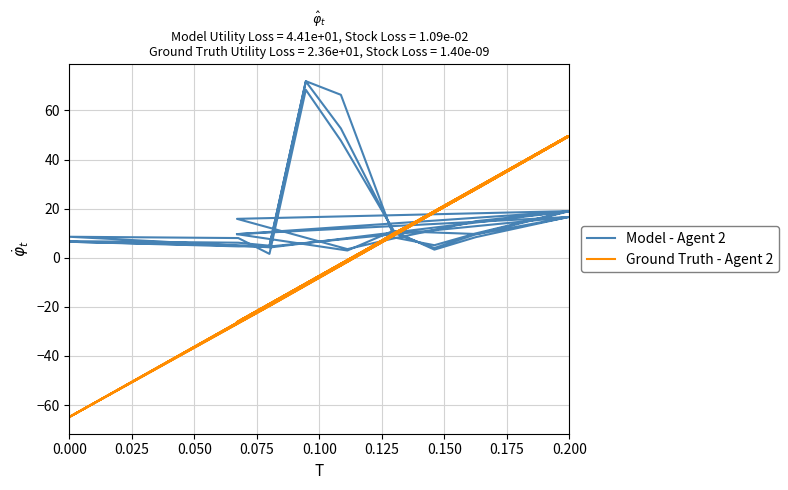

What is the difference between the highest and lowest values at 0.000?

71.6